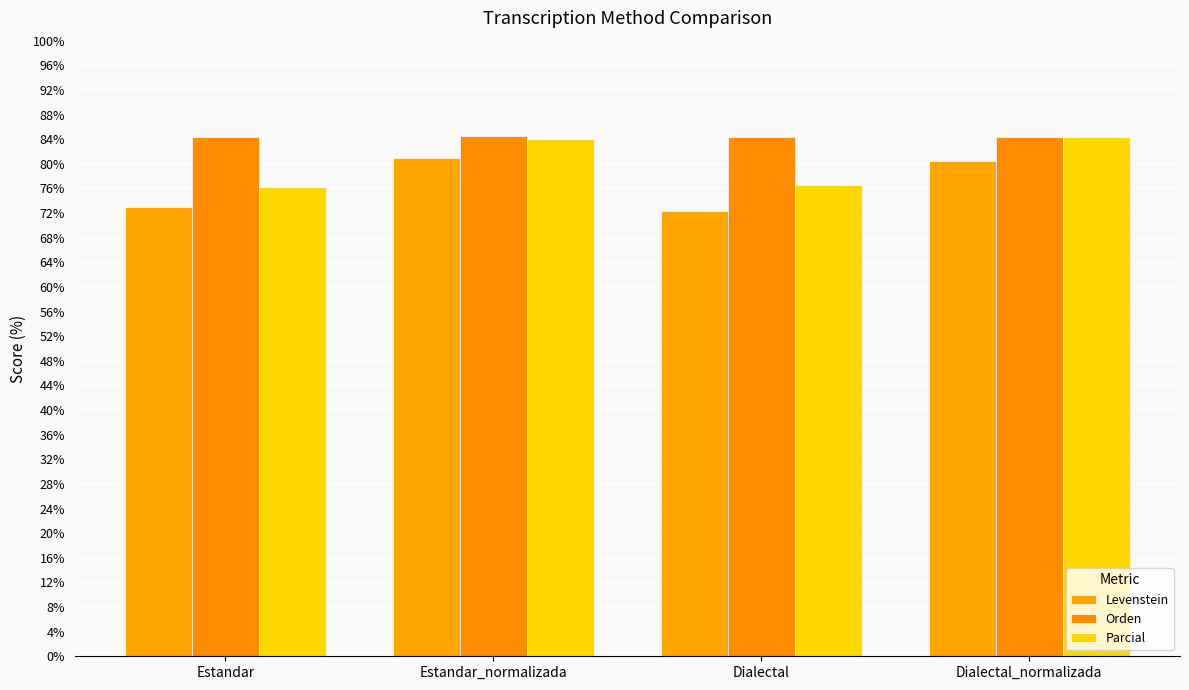

What is the minimum value for Levenstein?

72.3